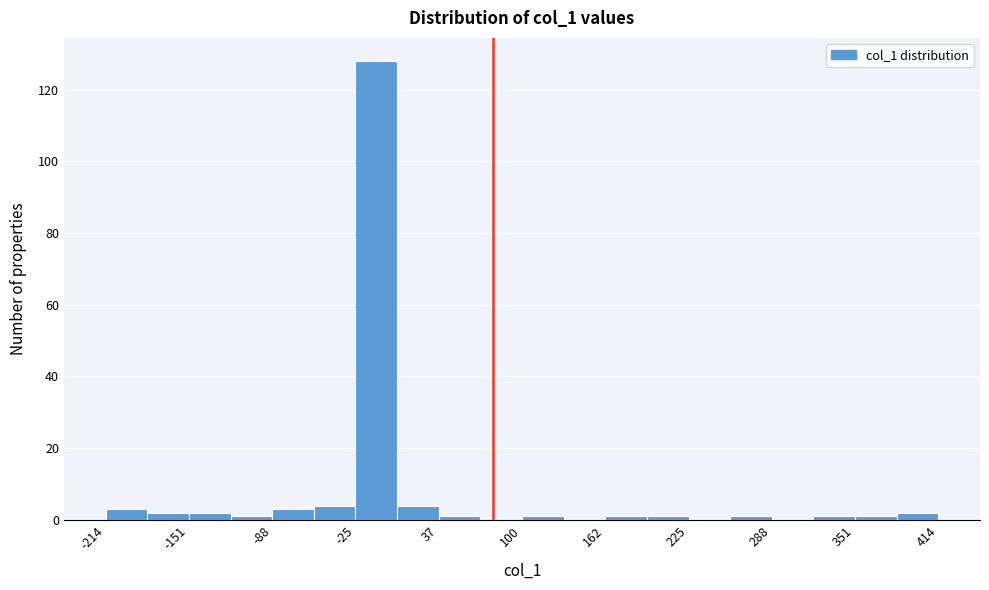

Read against the x-axis, roughly where is the centre of the tallest bar?

-10